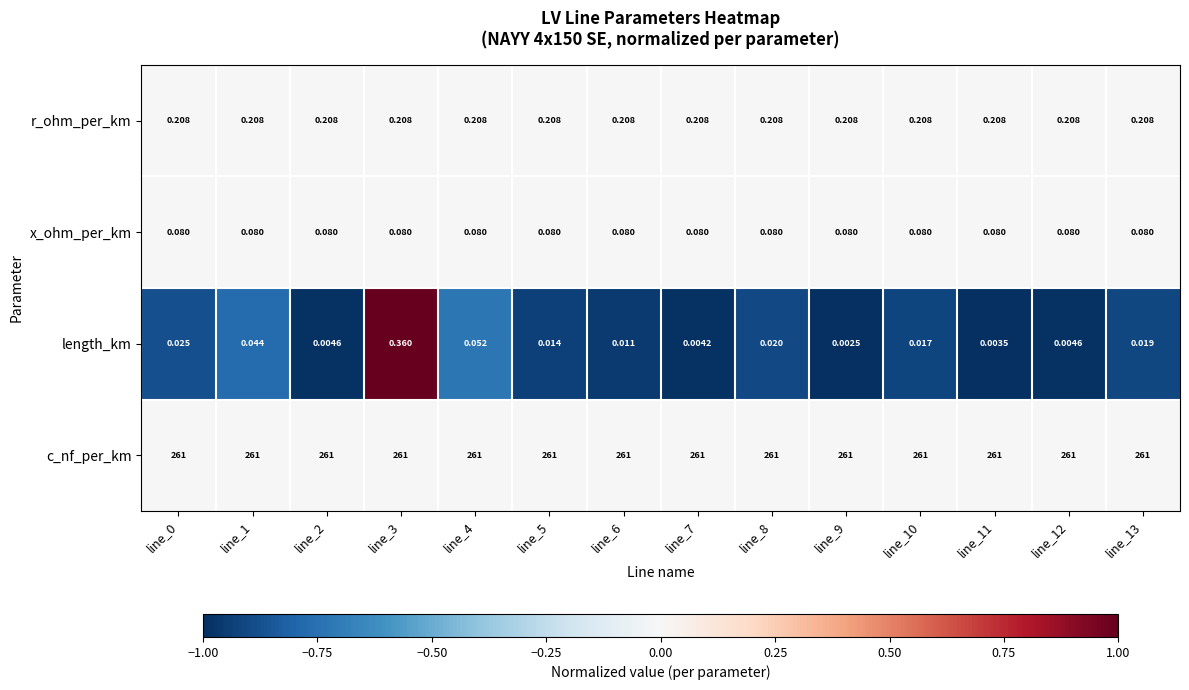

Between line_3 and line_13, which series saw the biggest shift?

length_km